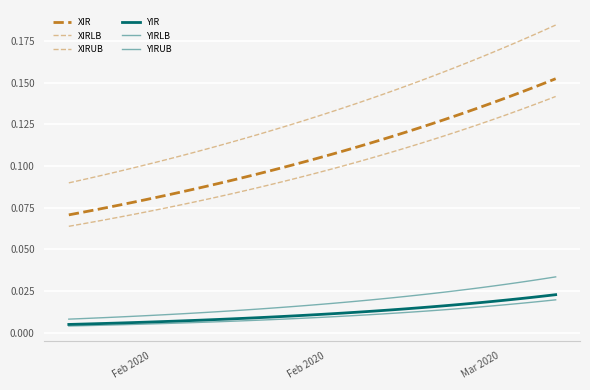

Reading left to right, what are all the values shown in this chart?

XIR: 0.1	0.1	0.1	0.1	0.1	0.1	0.1	0.1	0.1	0.1	0.1	0.1	0.1	0.1	0.1	0.1	0.1	0.1	0.1	0.1	0.1	0.1	0.1	0.1	0.1	0.1	0.1	0.1	0.1	0.1	0.1	0.1	0.1	0.1	0.1	0.1	0.1	0.1	0.1	0.2
XIRLB: 0.1	0.1	0.1	0.1	0.1	0.1	0.1	0.1	0.1	0.1	0.1	0.1	0.1	0.1	0.1	0.1	0.1	0.1	0.1	0.1	0.1	0.1	0.1	0.1	0.1	0.1	0.1	0.1	0.1	0.1	0.1	0.1	0.1	0.1	0.1	0.1	0.1	0.1	0.1	0.1
XIRUB: 0.1	0.1	0.1	0.1	0.1	0.1	0.1	0.1	0.1	0.1	0.1	0.1	0.1	0.1	0.1	0.1	0.1	0.1	0.1	0.1	0.1	0.1	0.1	0.1	0.1	0.1	0.1	0.1	0.2	0.2	0.2	0.2	0.2	0.2	0.2	0.2	0.2	0.2	0.2	0.2
YIR: 0.0	0.0	0.0	0.0	0.0	0.0	0.0	0.0	0.0	0.0	0.0	0.0	0.0	0.0	0.0	0.0	0.0	0.0	0.0	0.0	0.0	0.0	0.0	0.0	0.0	0.0	0.0	0.0	0.0	0.0	0.0	0.0	0.0	0.0	0.0	0.0	0.0	0.0	0.0	0.0
YIRLB: 0.0	0.0	0.0	0.0	0.0	0.0	0.0	0.0	0.0	0.0	0.0	0.0	0.0	0.0	0.0	0.0	0.0	0.0	0.0	0.0	0.0	0.0	0.0	0.0	0.0	0.0	0.0	0.0	0.0	0.0	0.0	0.0	0.0	0.0	0.0	0.0	0.0	0.0	0.0	0.0
YIRUB: 0.0	0.0	0.0	0.0	0.0	0.0	0.0	0.0	0.0	0.0	0.0	0.0	0.0	0.0	0.0	0.0	0.0	0.0	0.0	0.0	0.0	0.0	0.0	0.0	0.0	0.0	0.0	0.0	0.0	0.0	0.0	0.0	0.0	0.0	0.0	0.0	0.0	0.0	0.0	0.0